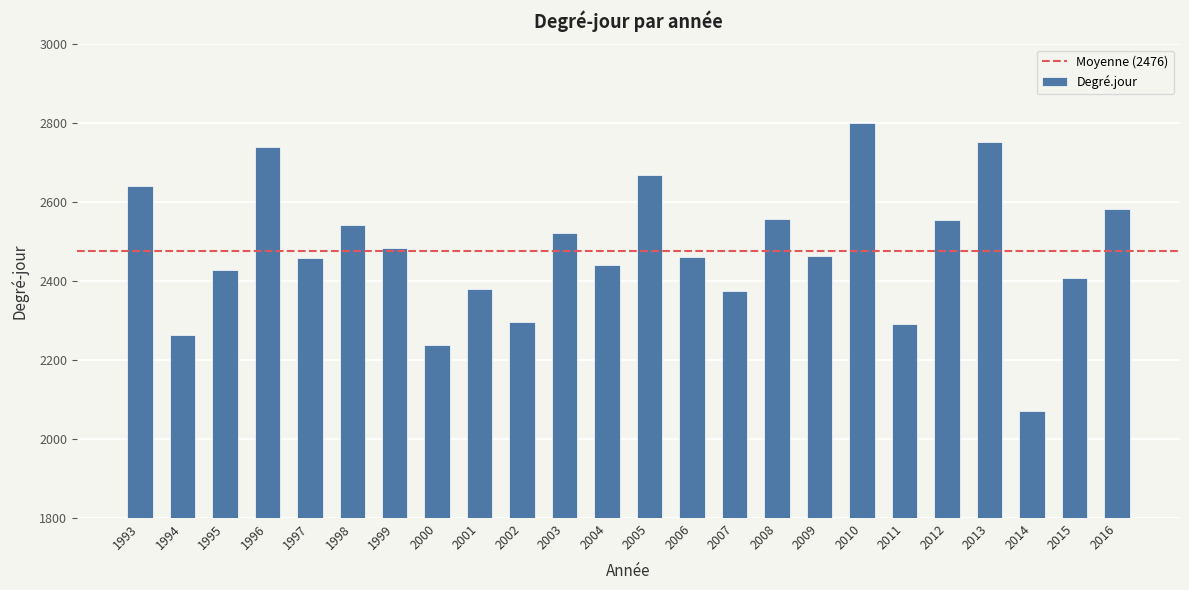

What is the approximate value at 1998?

2542